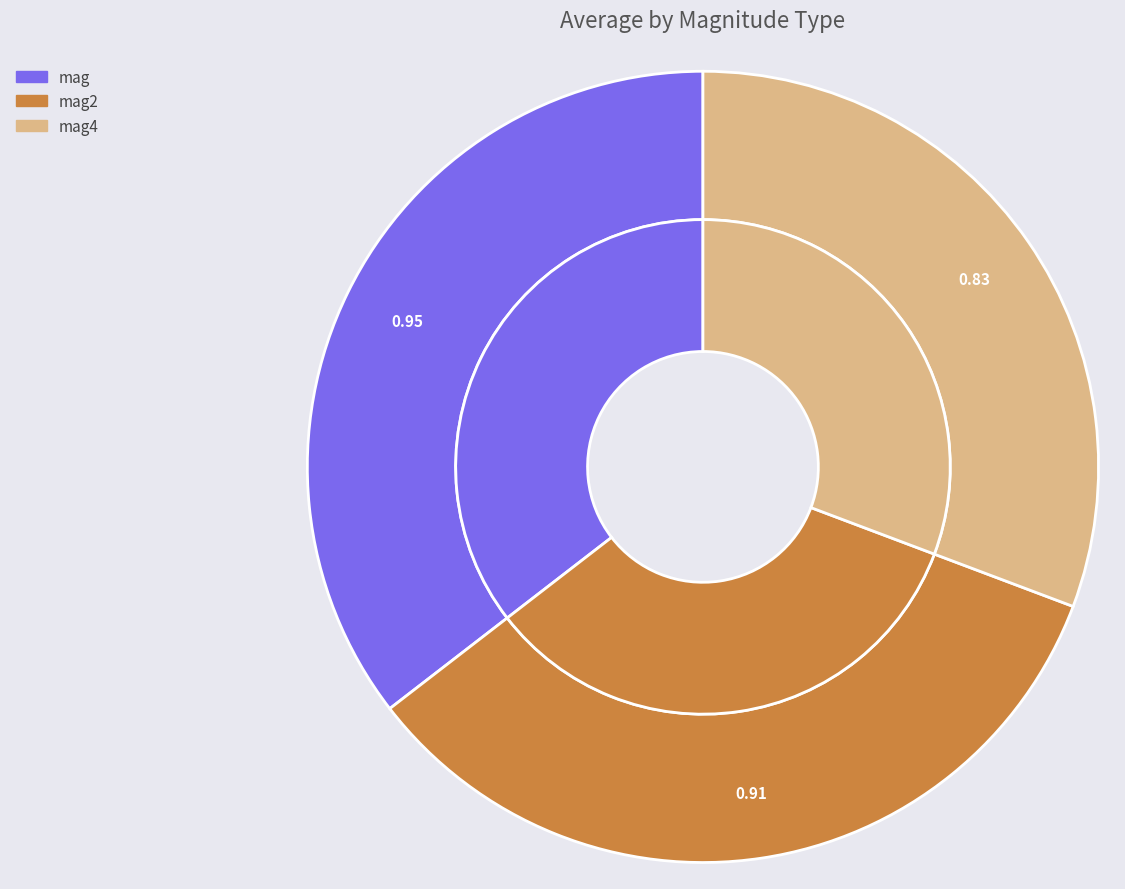

To the nearest percent, what is the difference between the mag4 and mag slice percentages?

5%